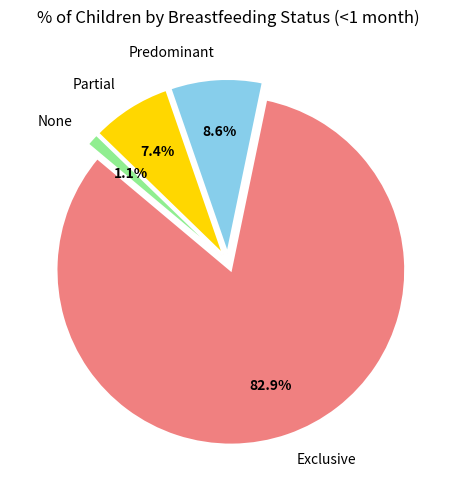

Rank the categories by value from lowest to highest.

None, Partial, Predominant, Exclusive